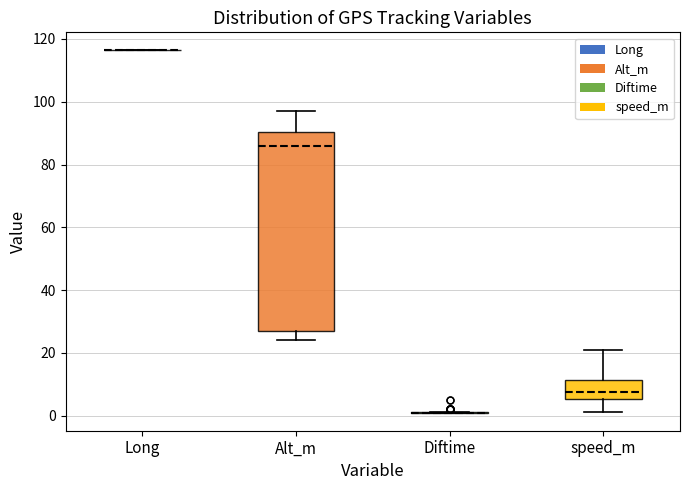

Reading left to right, read every box against the y-axis: the position of its median line, the range the box covers, and the ends of its whiskers. The values are not printed on the chart, so give them approximately, as read against the axis.

Long: box collapsed to a line at 116, whiskers 116 to 116
Alt_m: median 86, box 28 to 90, whiskers 24 to 98
Diftime: box collapsed to a line at 2, whiskers 2 to 2
speed_m: median 8, box 6 to 12, whiskers 2 to 20